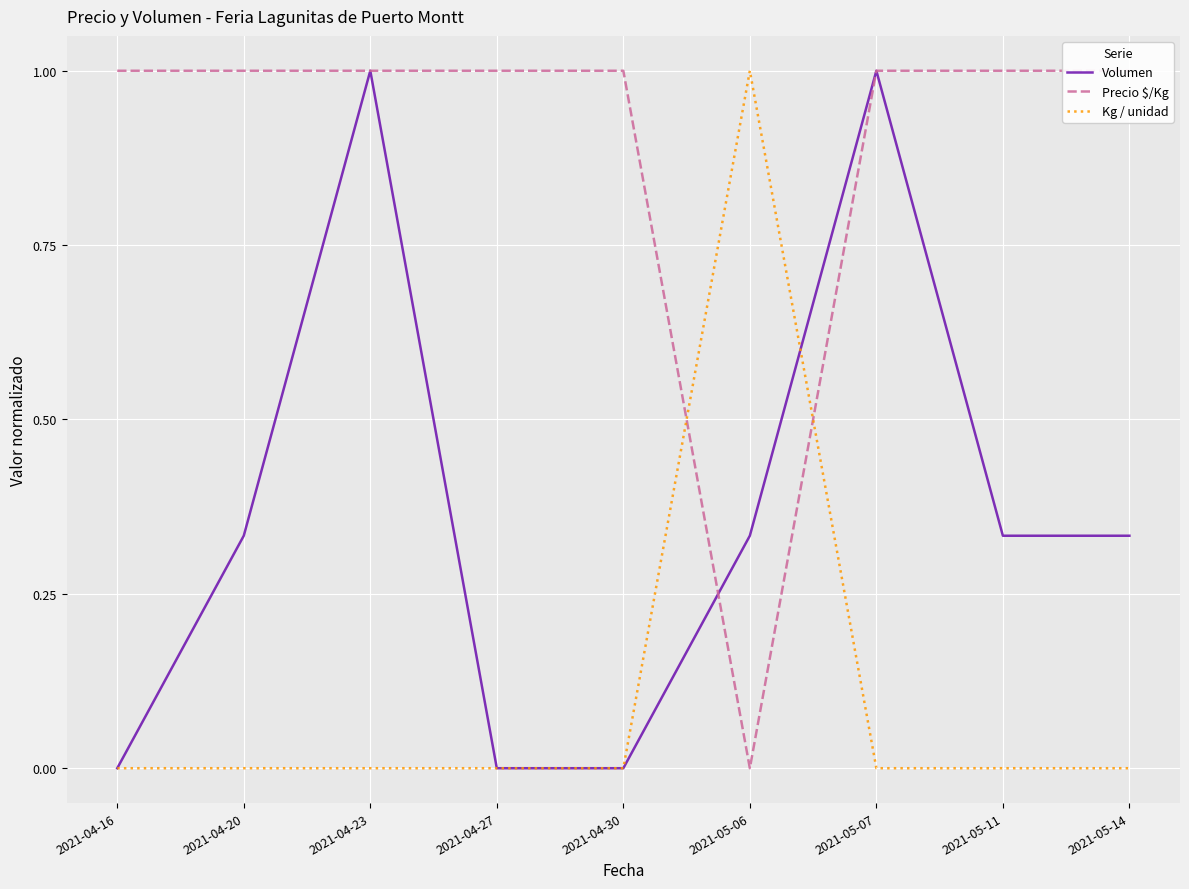

How many data points in Volumen are above 0?

6